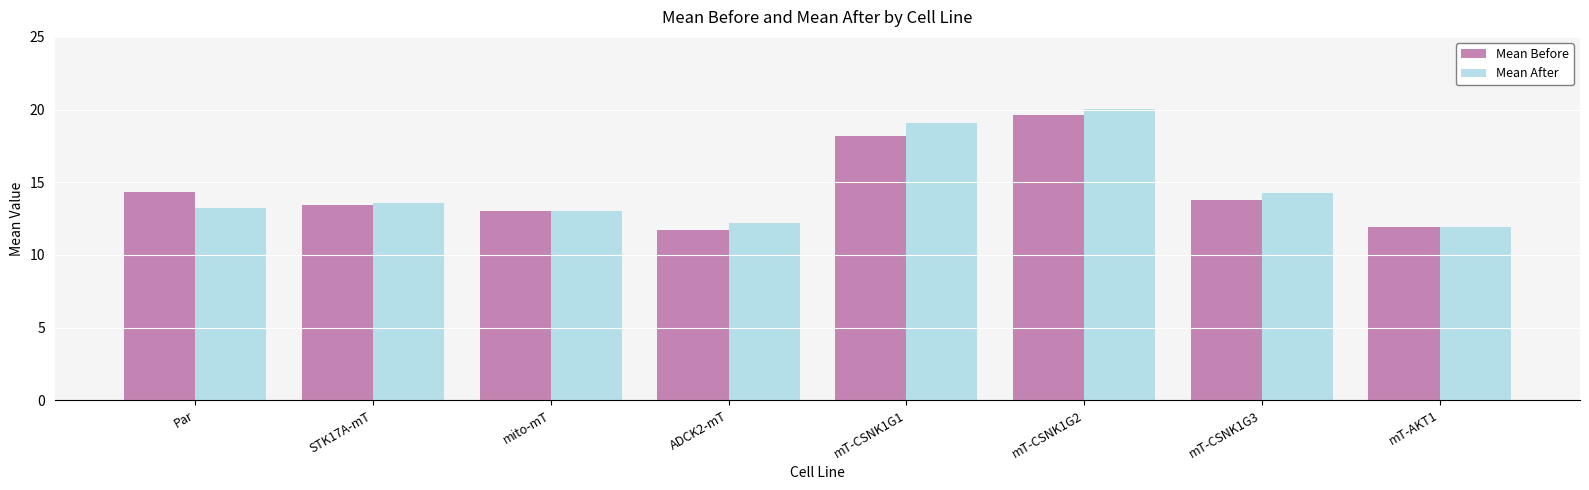

Is it true that Mean Before equals 13.4 at STK17A-mT?

True